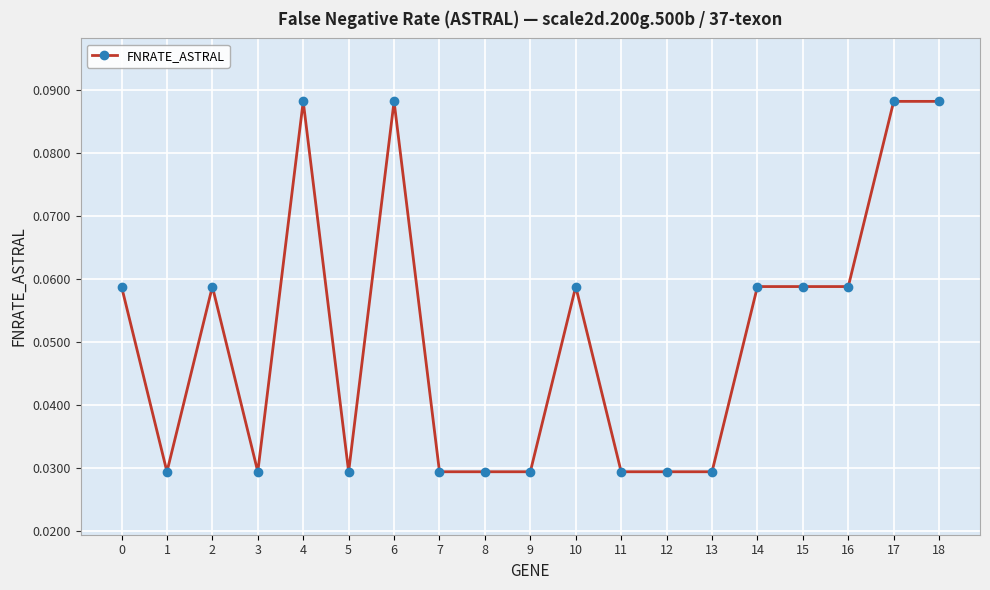

True or false: there are more than 0 points higher than both neighbors.

True